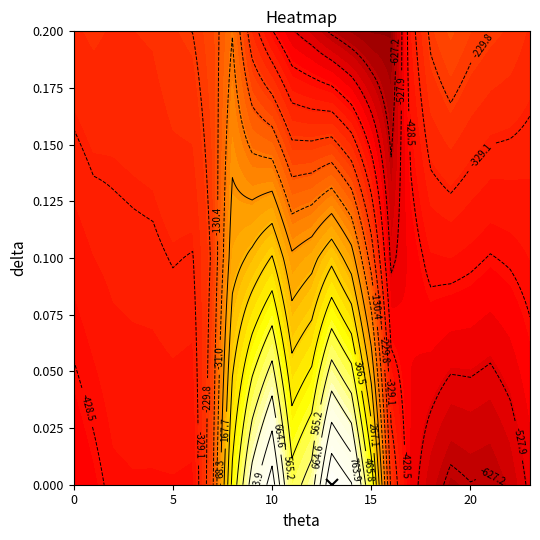

Count the number of categories in the chart.

24